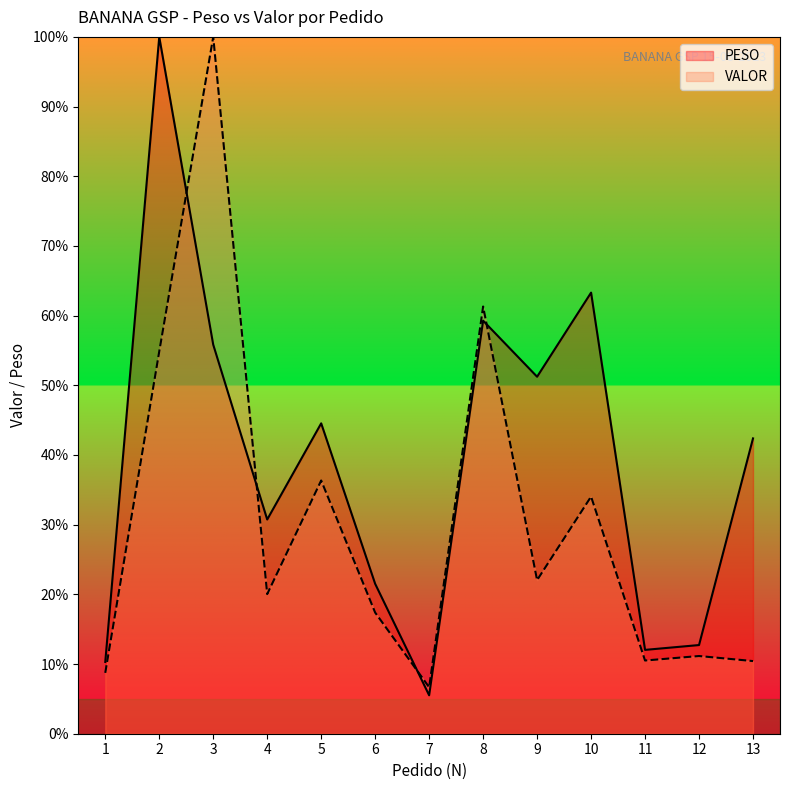

The value of VALOR at 2 is 54.9. True or false?

True